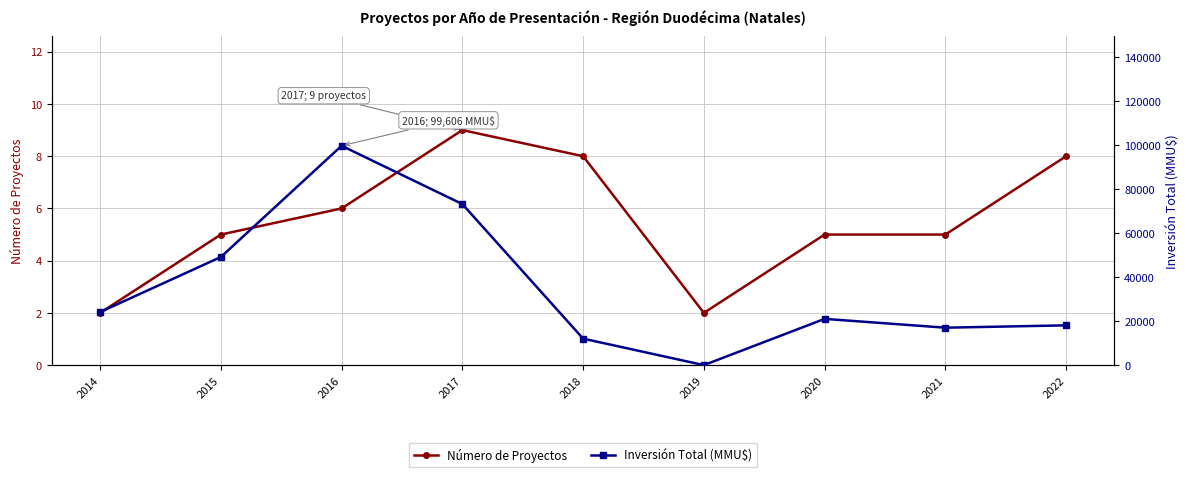

How many lines are shown in the chart?

2